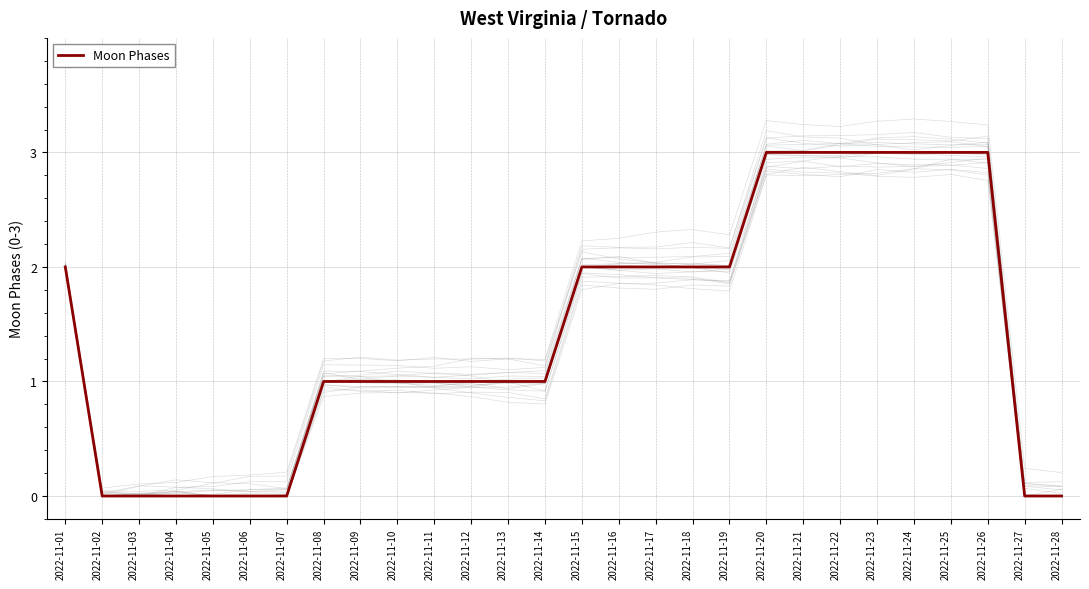

How many data points are less than 1?

8